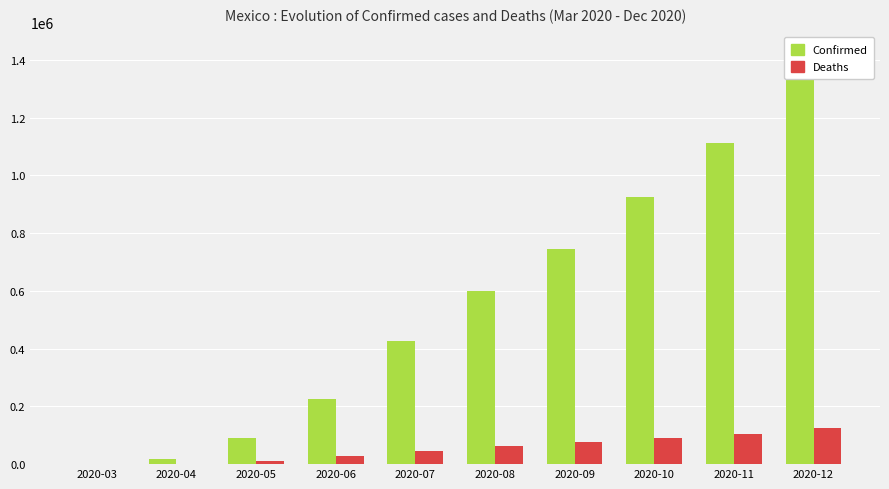

At how many categories does at least one series exceed 638204?

4